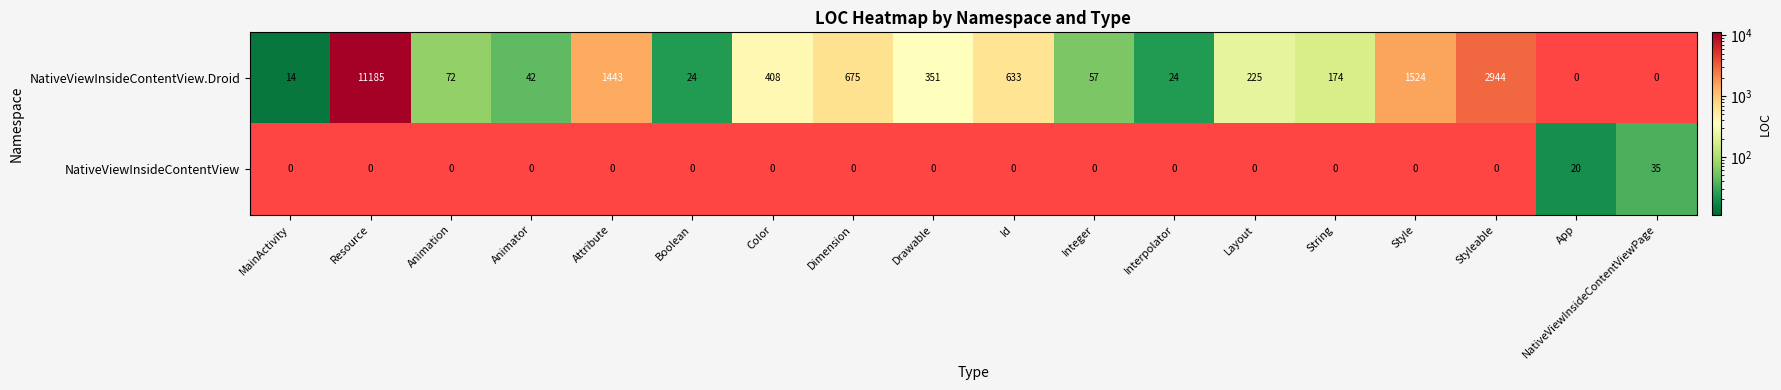

At Layout, list the series in order from smallest to largest.

NativeViewInsideContentView, NativeViewInsideContentView.Droid